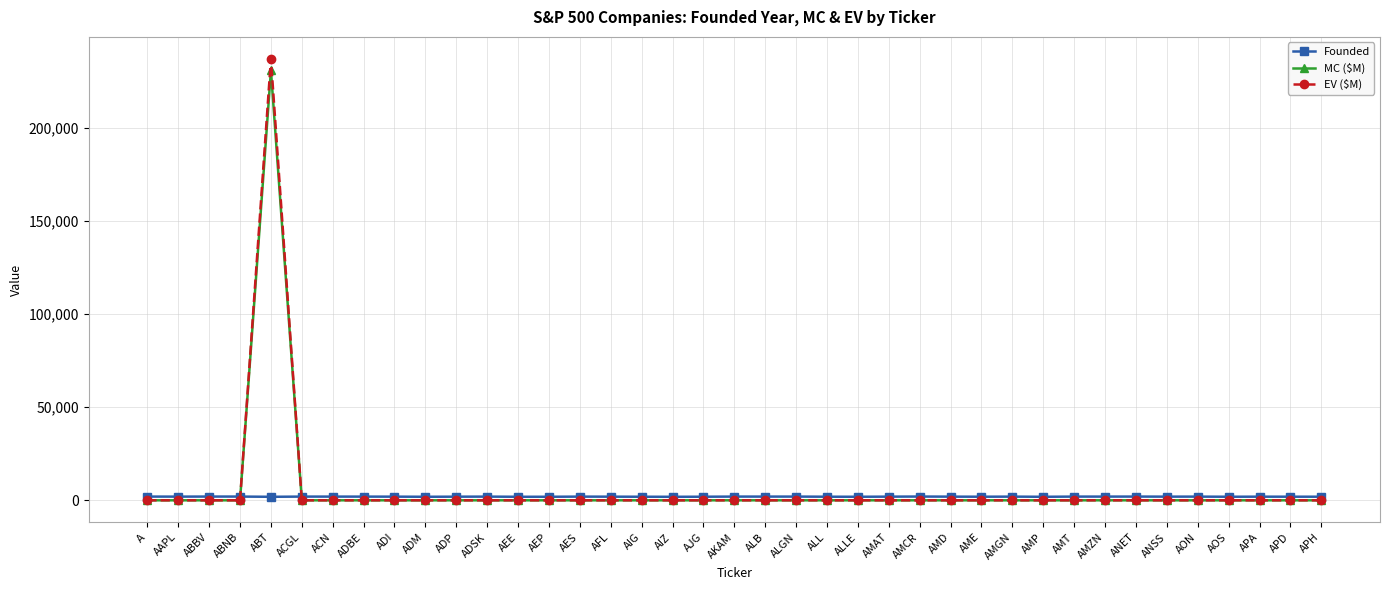

What is the label of the 8th point from the left?

ADBE